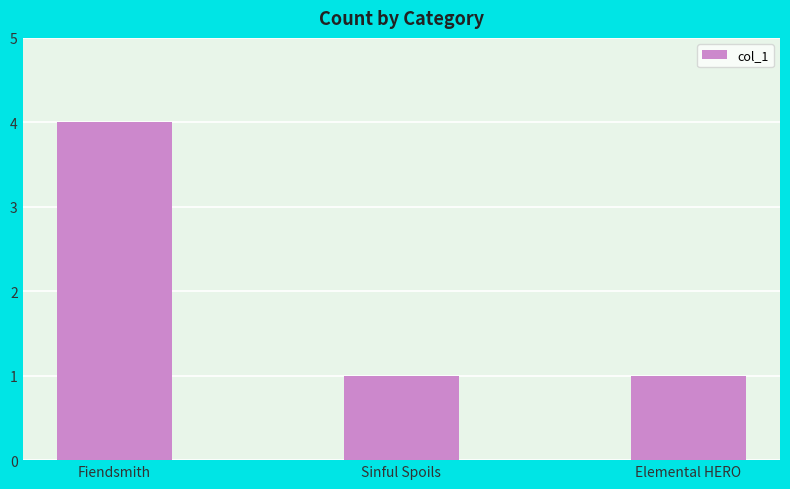

How many values are between 1 and 4?

3